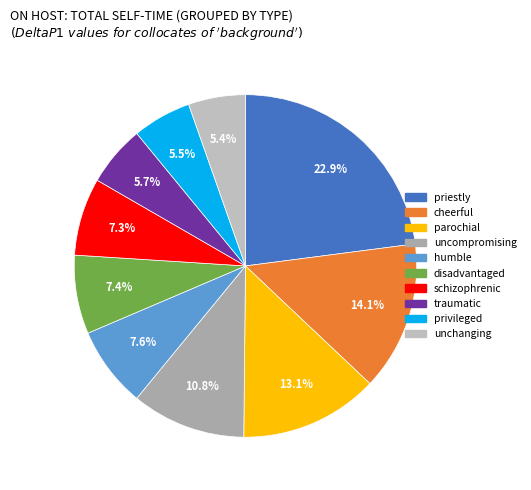

Which slice is the largest?

priestly